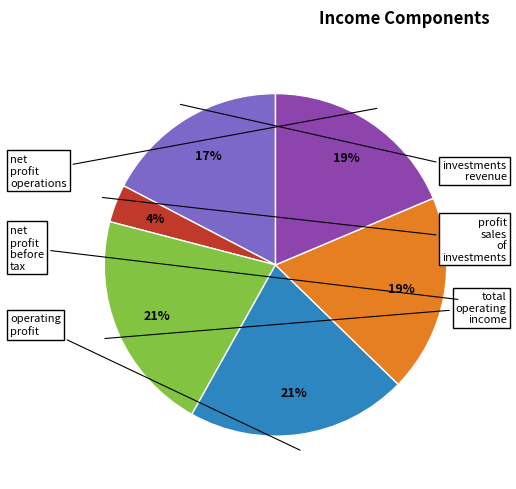

How many segments does this pie chart have?

6